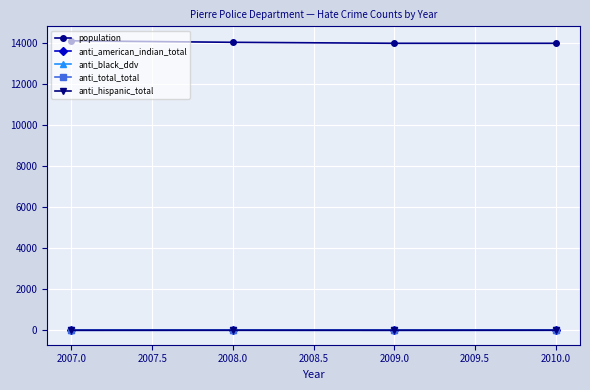

True or false: population and anti_black_ddv intersect in this chart.

False